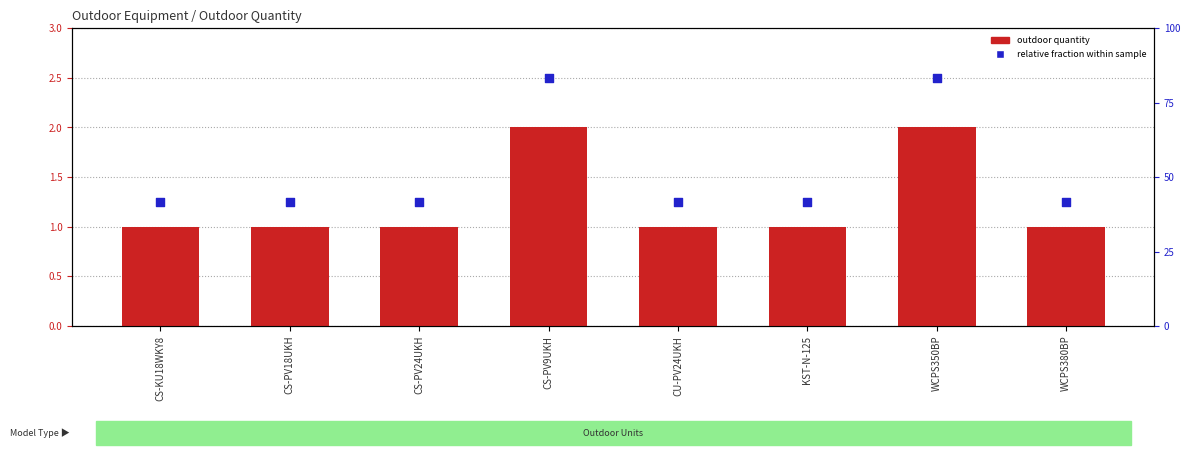

Which series contains the highest Y value?

relative fraction within sample